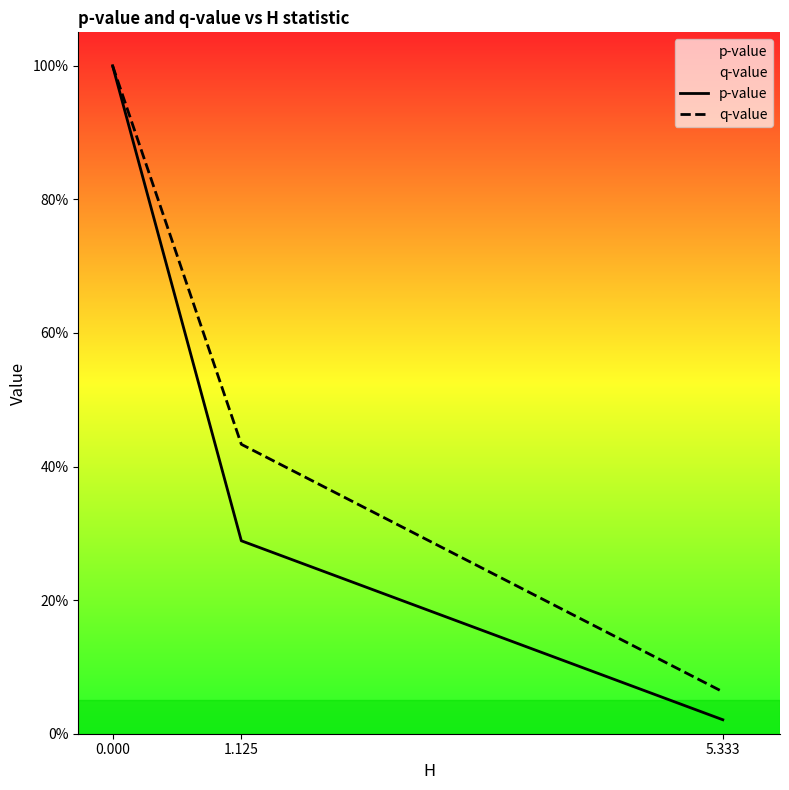

Which series has the largest total across all categories?

q-value